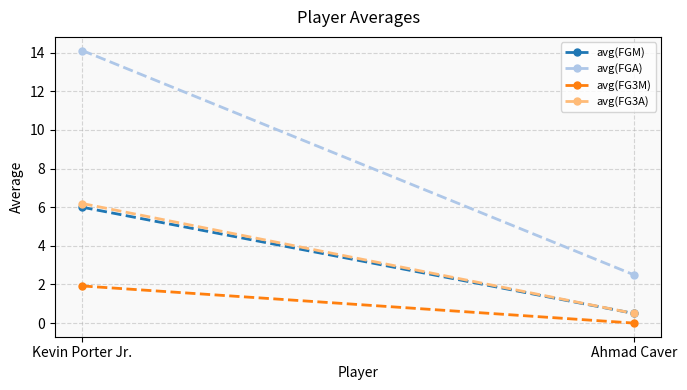

What is the total value across all series at Ahmad Caver?

3.5